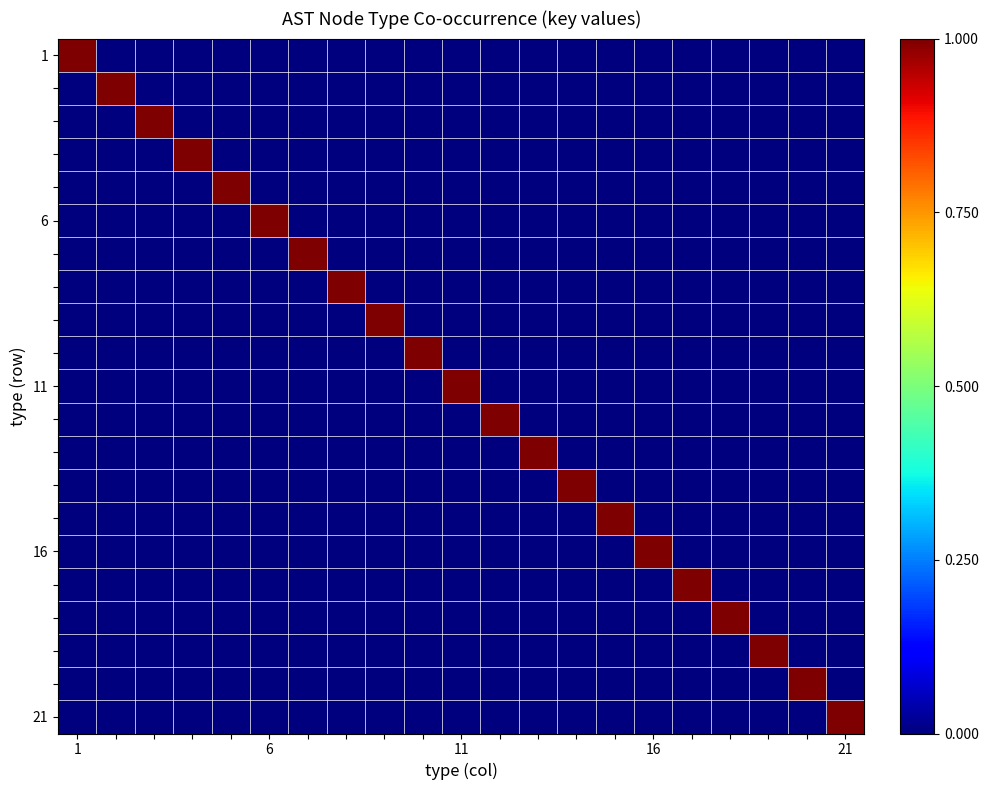

At which category is the sum across all series the highest?

21